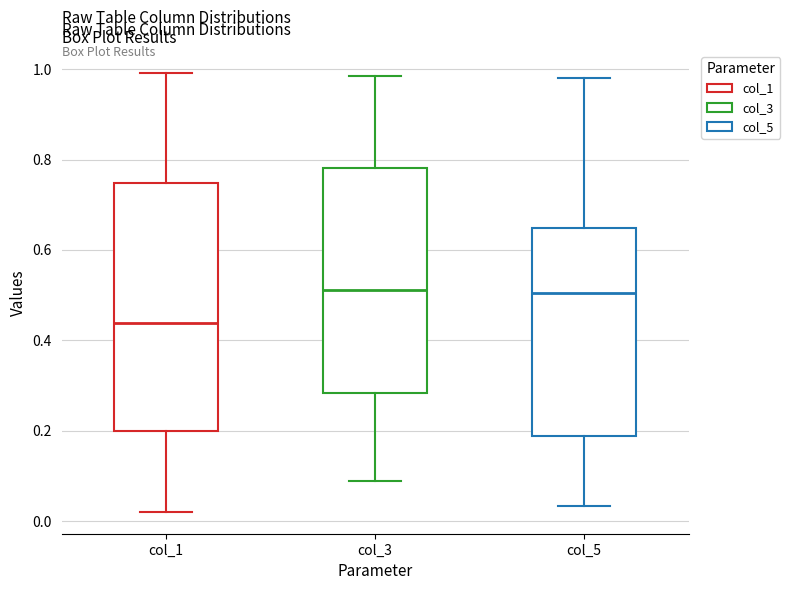

Reading left to right, transcribe this box plot: for each box, give where its median line is, the range the box spans, and where its two whiskers end, as read against the y-axis. The values are not printed on the chart, so give them approximately, as read against the axis.

col_1: median 0.44, box 0.20 to 0.74, whiskers 0.02 to 1.00
col_3: median 0.52, box 0.28 to 0.78, whiskers 0.08 to 0.98
col_5: median 0.50, box 0.18 to 0.64, whiskers 0.04 to 0.98